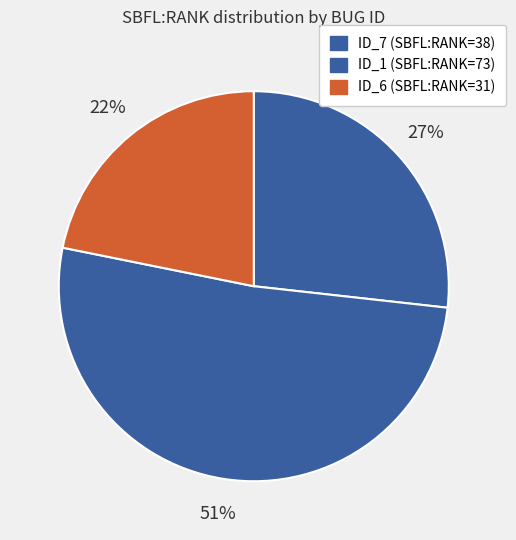

How many slices are in this pie chart?

3